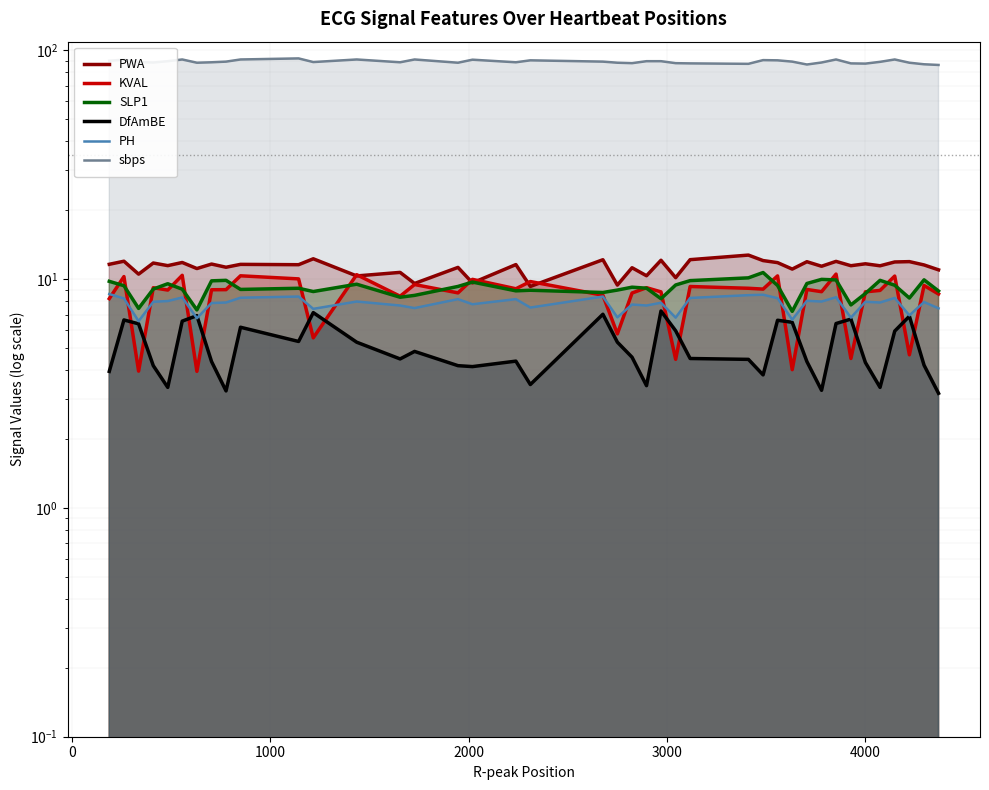

Rank the series at 0 from highest to lowest value.

sbps, PWA, KVAL, SLP1, PH, DfAmBE